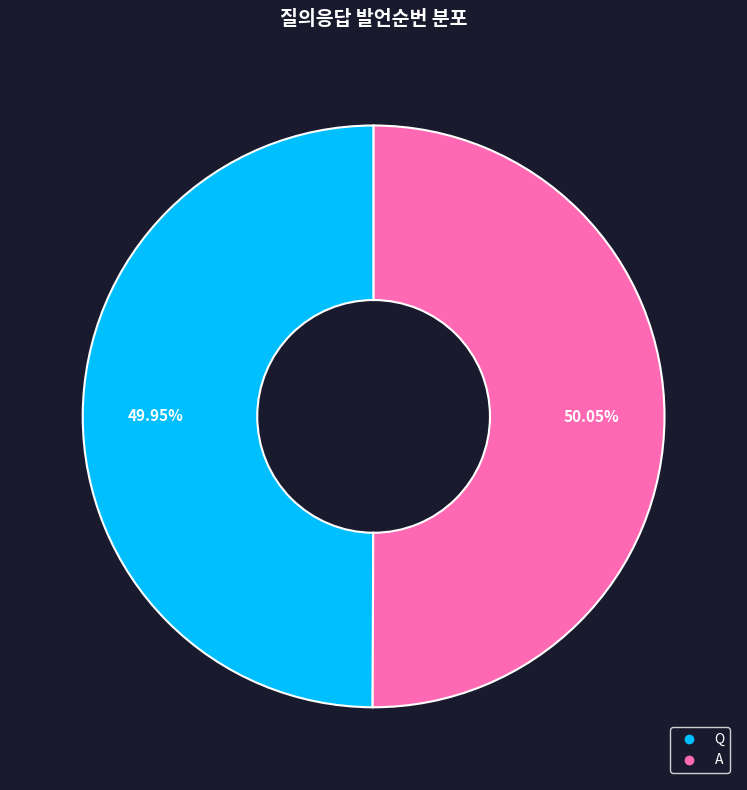

Is it true that A is 60% of the pie?

False